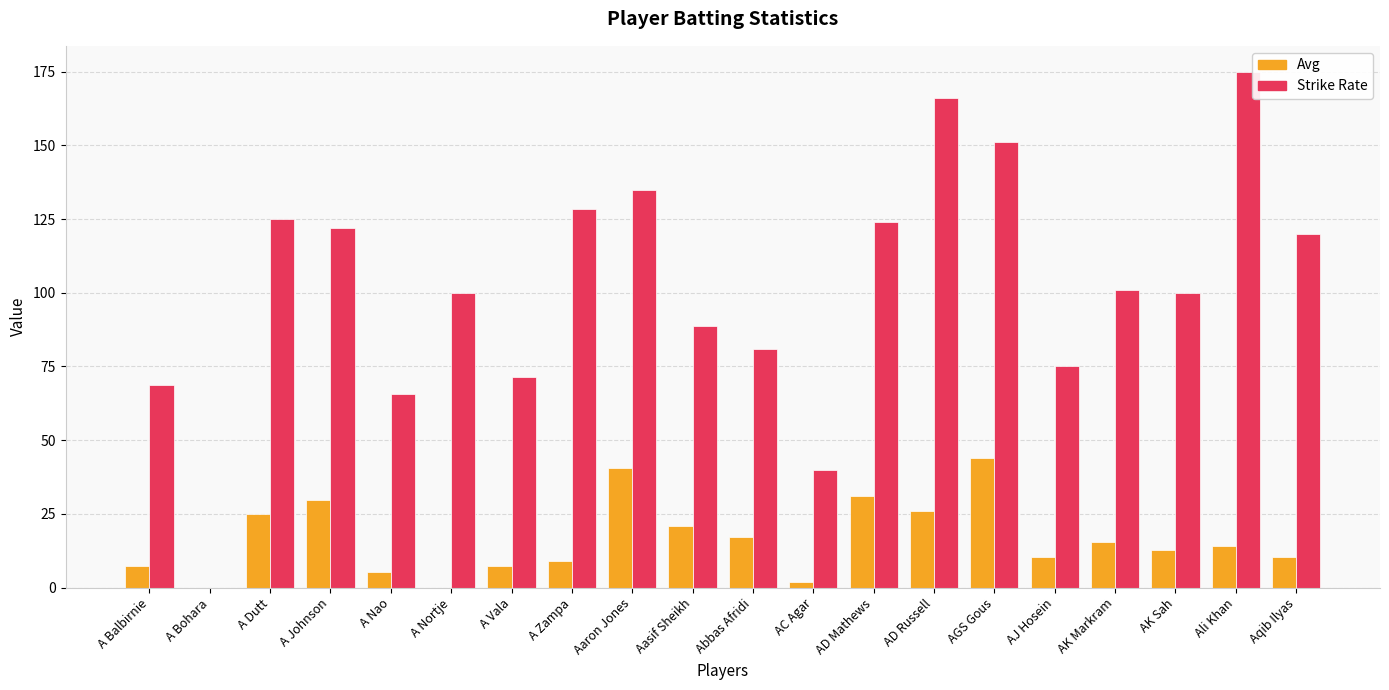

What are all the series names shown in the legend?

Avg, Strike Rate